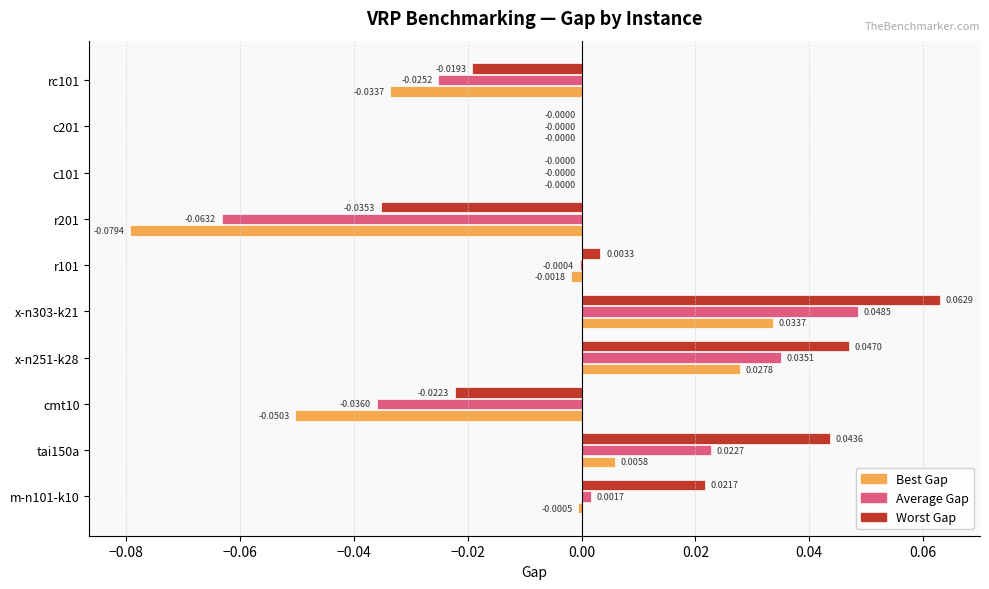

Which series changed the most between cmt10 and x-n303-k21?

Worst Gap